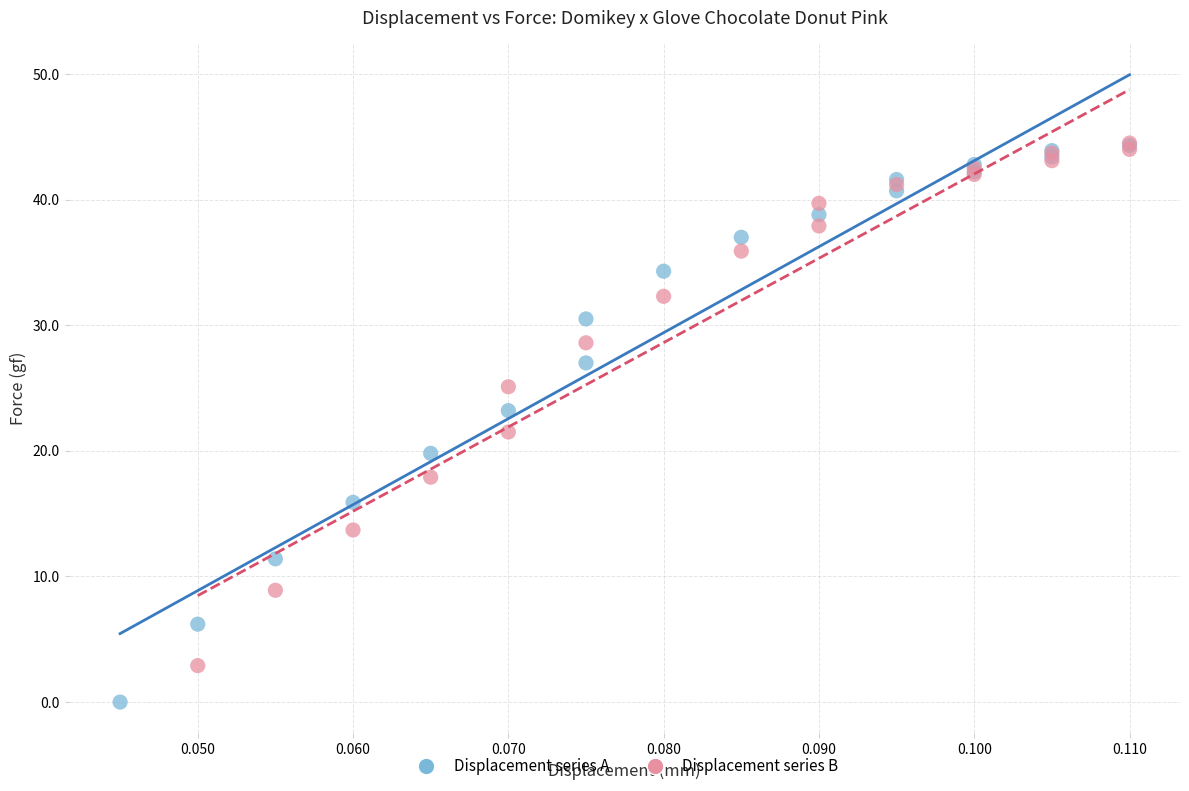

Which series reaches the minimum Y coordinate?

Displacement series A